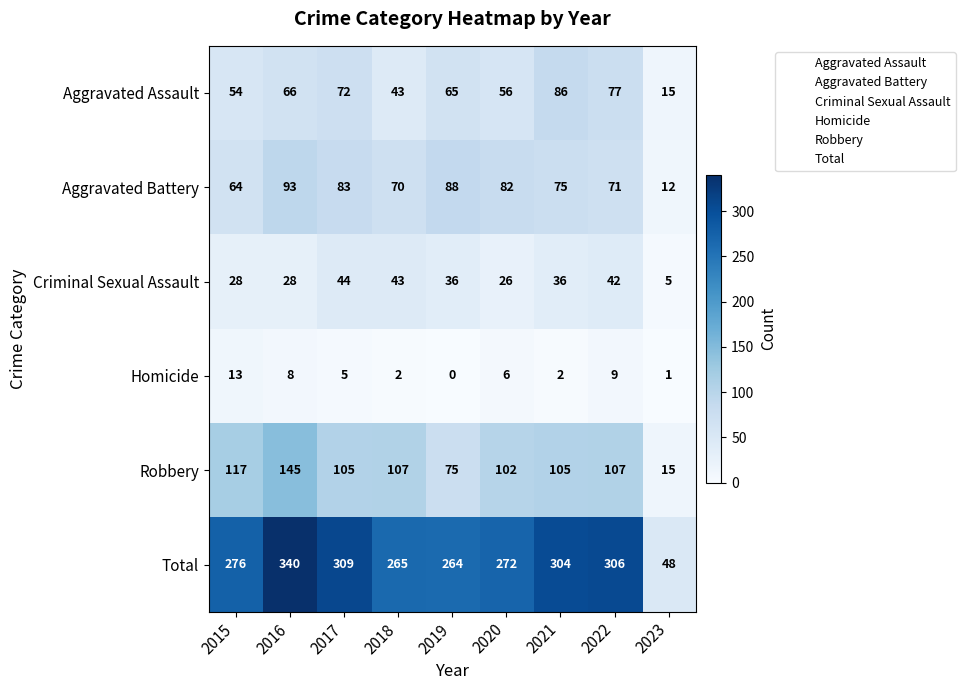

Which category has the highest value in the Criminal Sexual Assault series?

2017